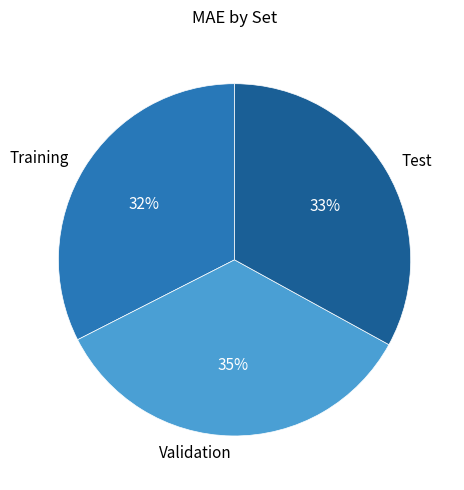

How many slices are in this pie chart?

3